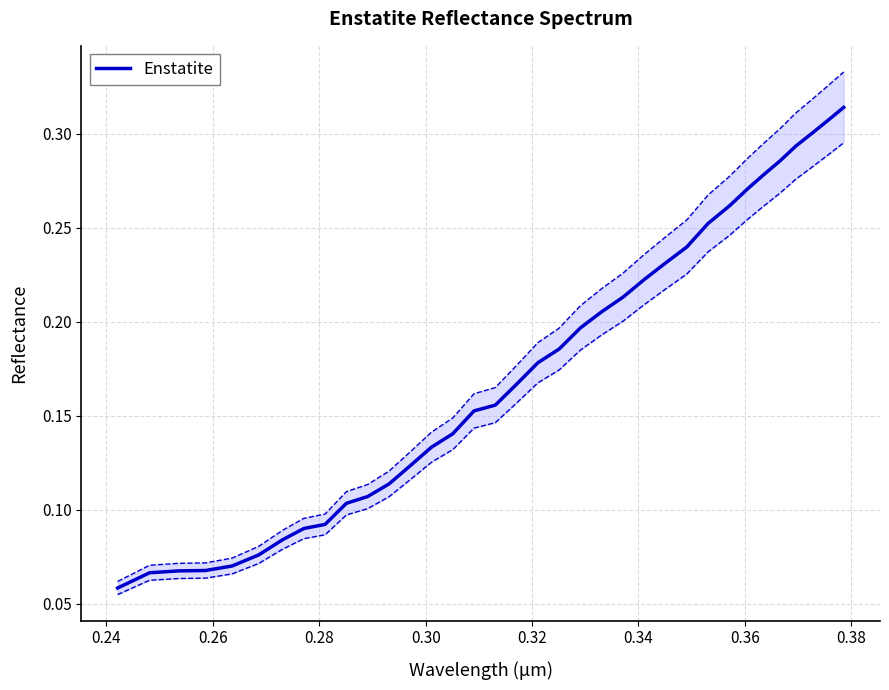

How many values are between 0 and 1?

35